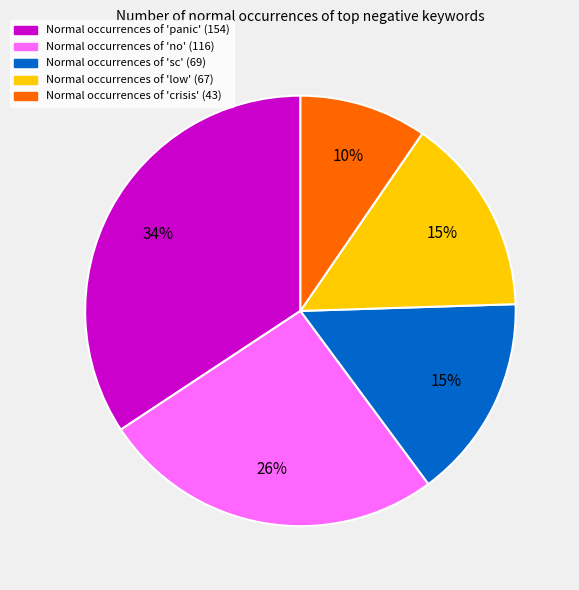

Is there any slice that represents more than half of the pie?

No